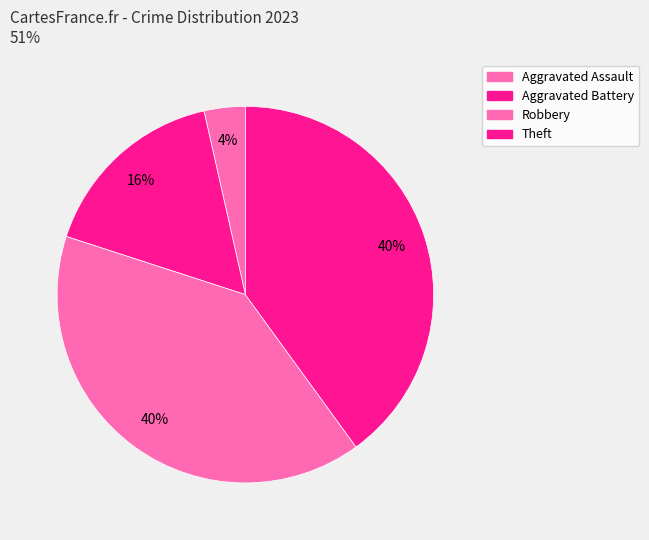

How many slices are in this pie chart?

4